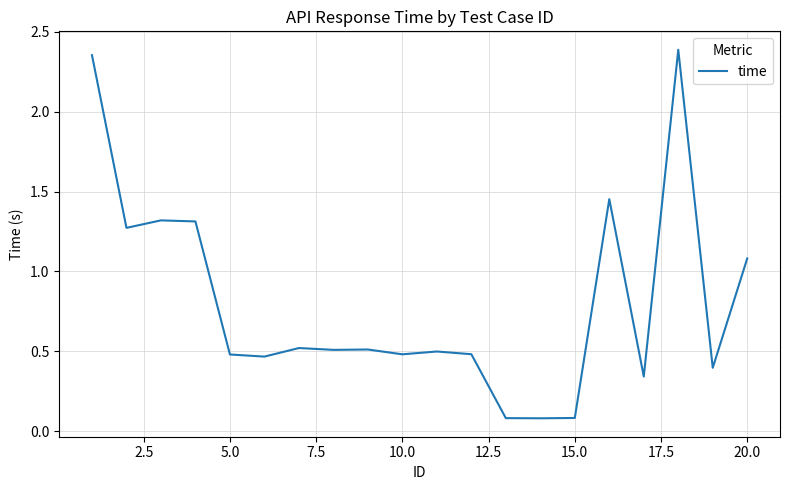

How many interior local valleys (lower than both neighbors) does the data have?

7